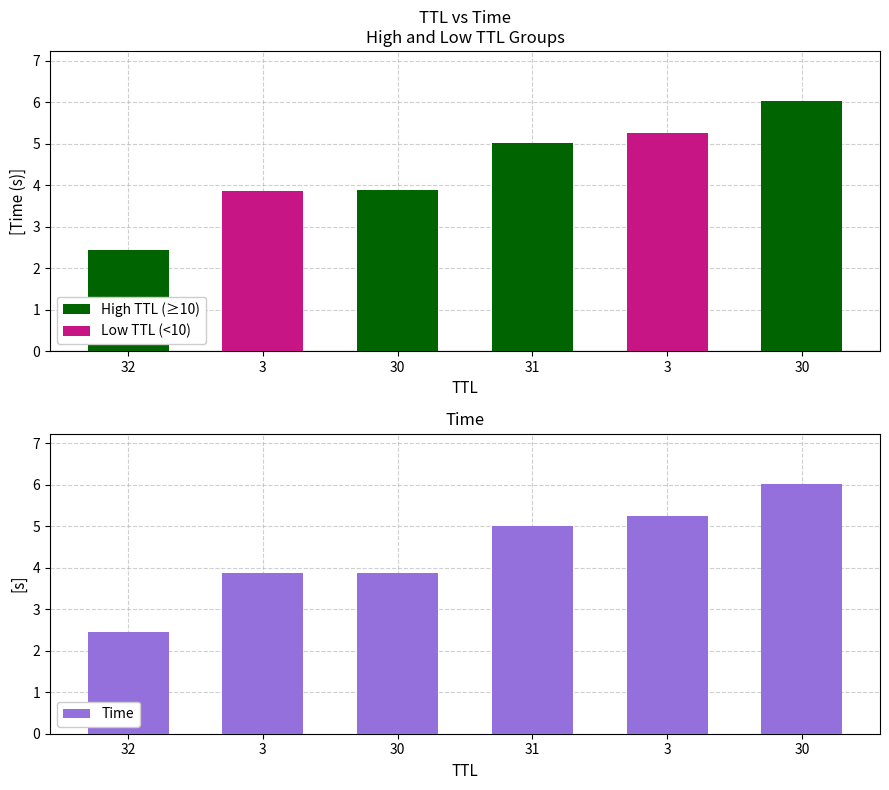

How many categories are shown in the chart?

6